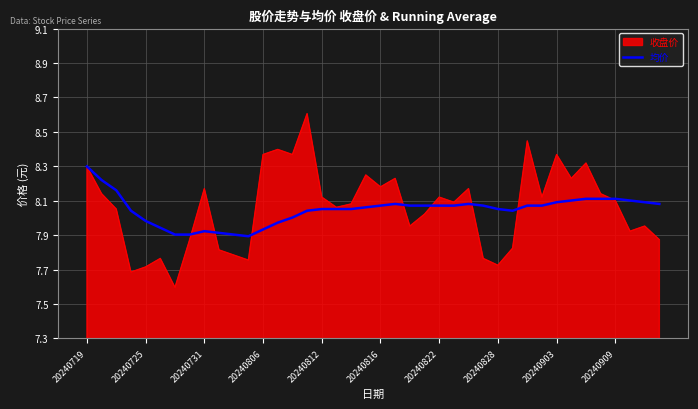

Does the chart display data point markers on the line(s)?

No